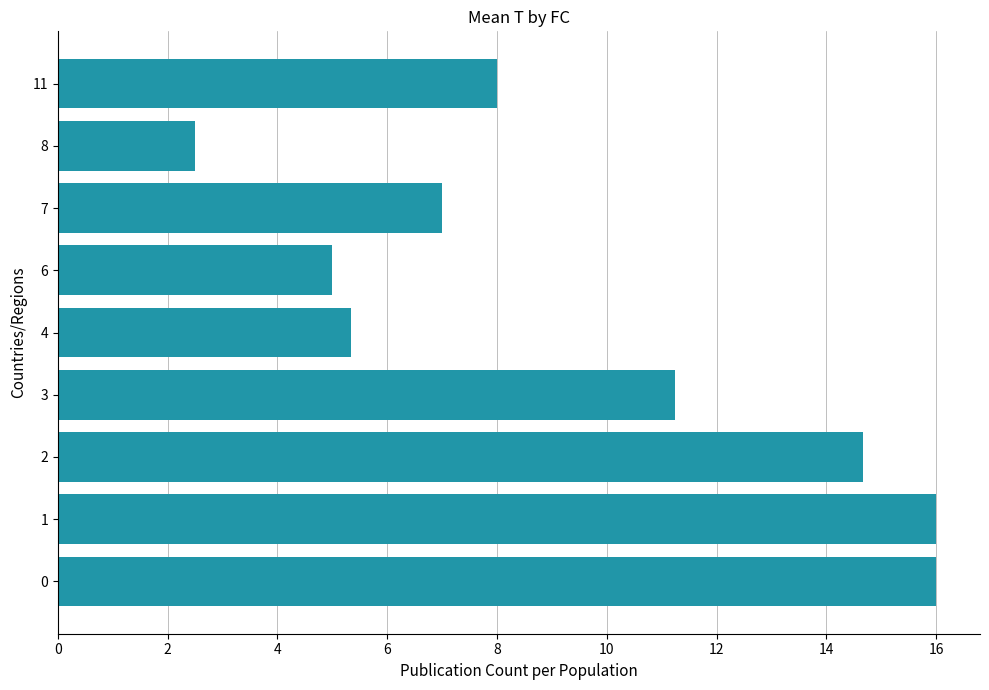

What is the difference between the maximum and second lowest values?

11.0